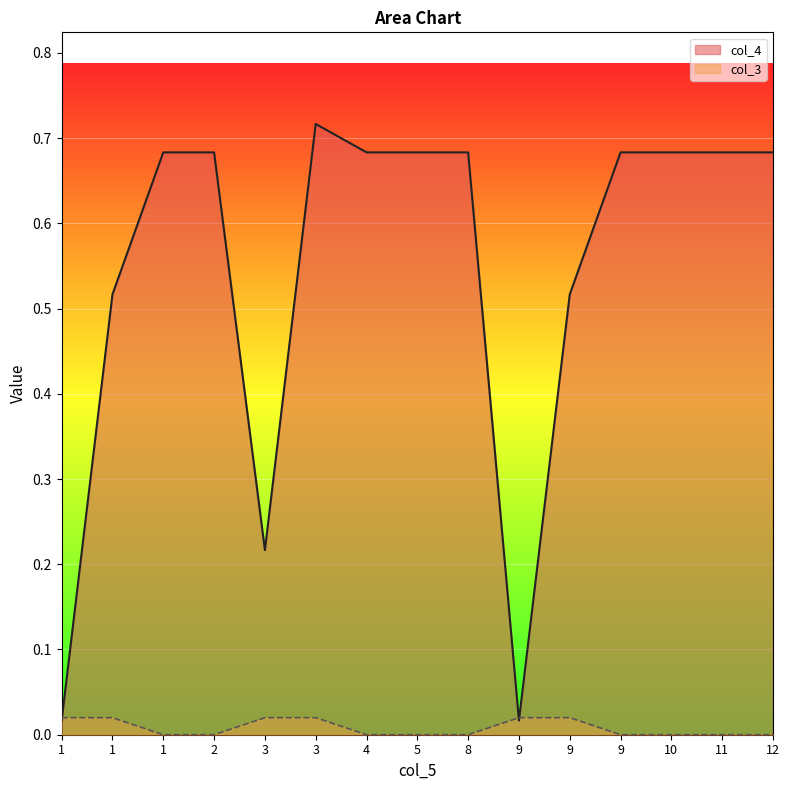

How many series are shown in this chart?

2